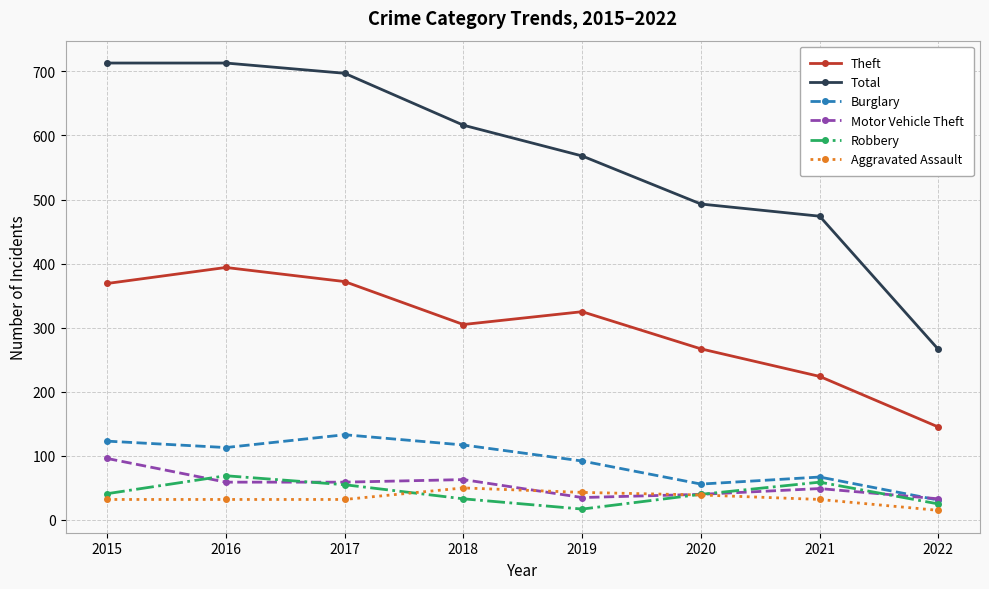

True or false: Burglary and Total cross at least once.

False